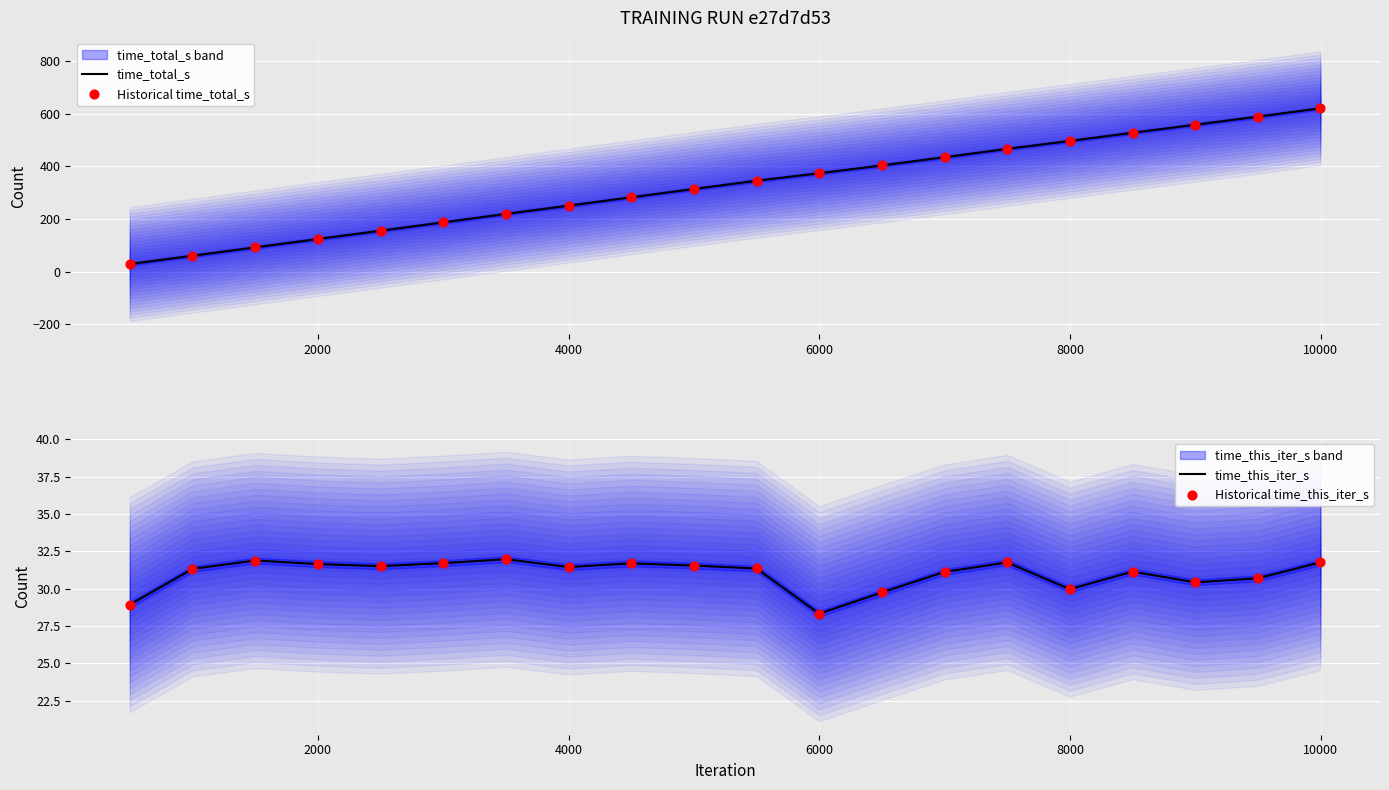

Which series contains the lowest Y value?

time_this_iter_s